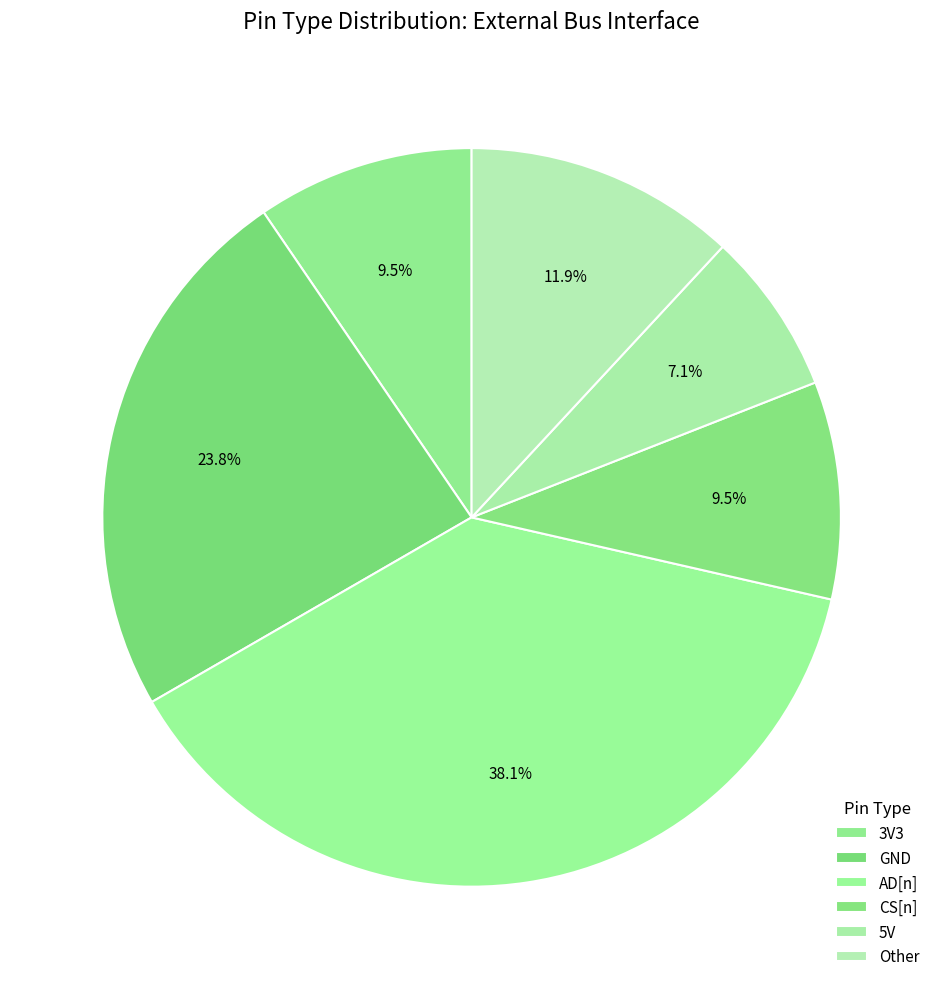

How many segments does this pie chart have?

6